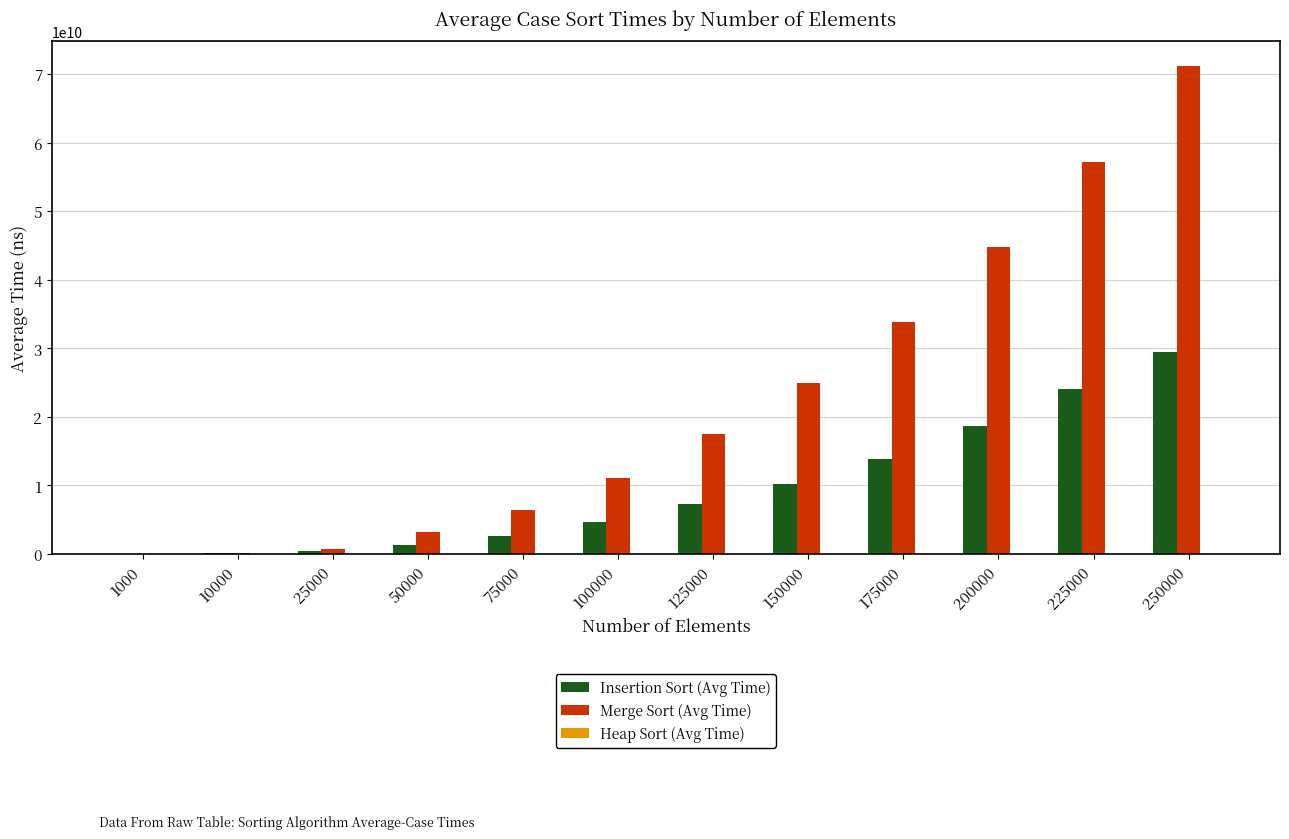

What is the maximum value shown in the chart?

71233310966.5